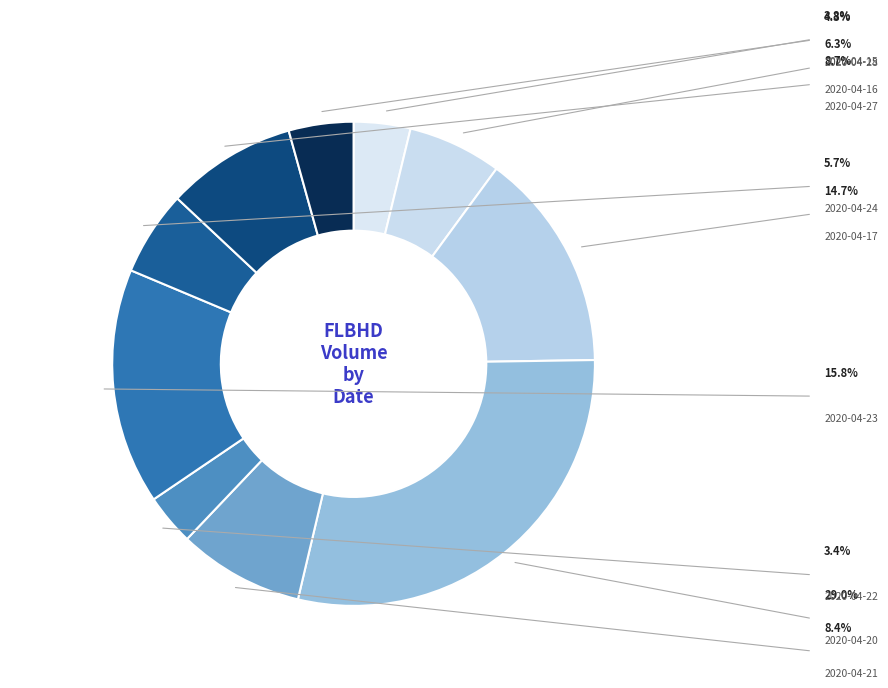

Do 2020-04-20 and 2020-04-27 together represent more than half of the pie?

No